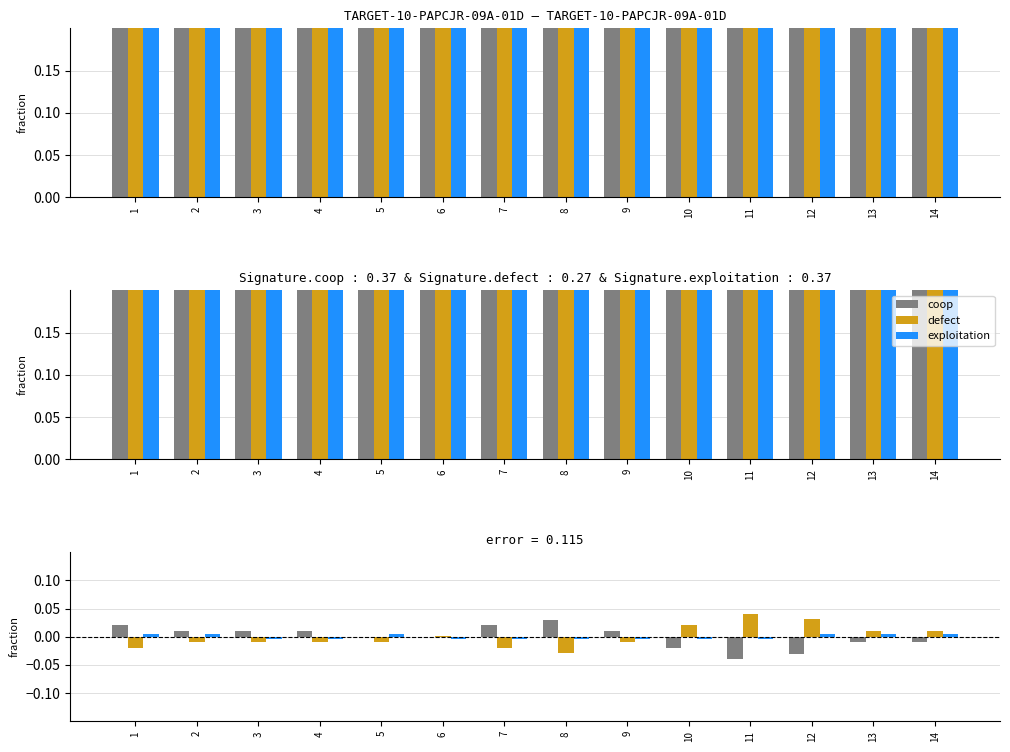

At which label does defect first exceed 0?

6